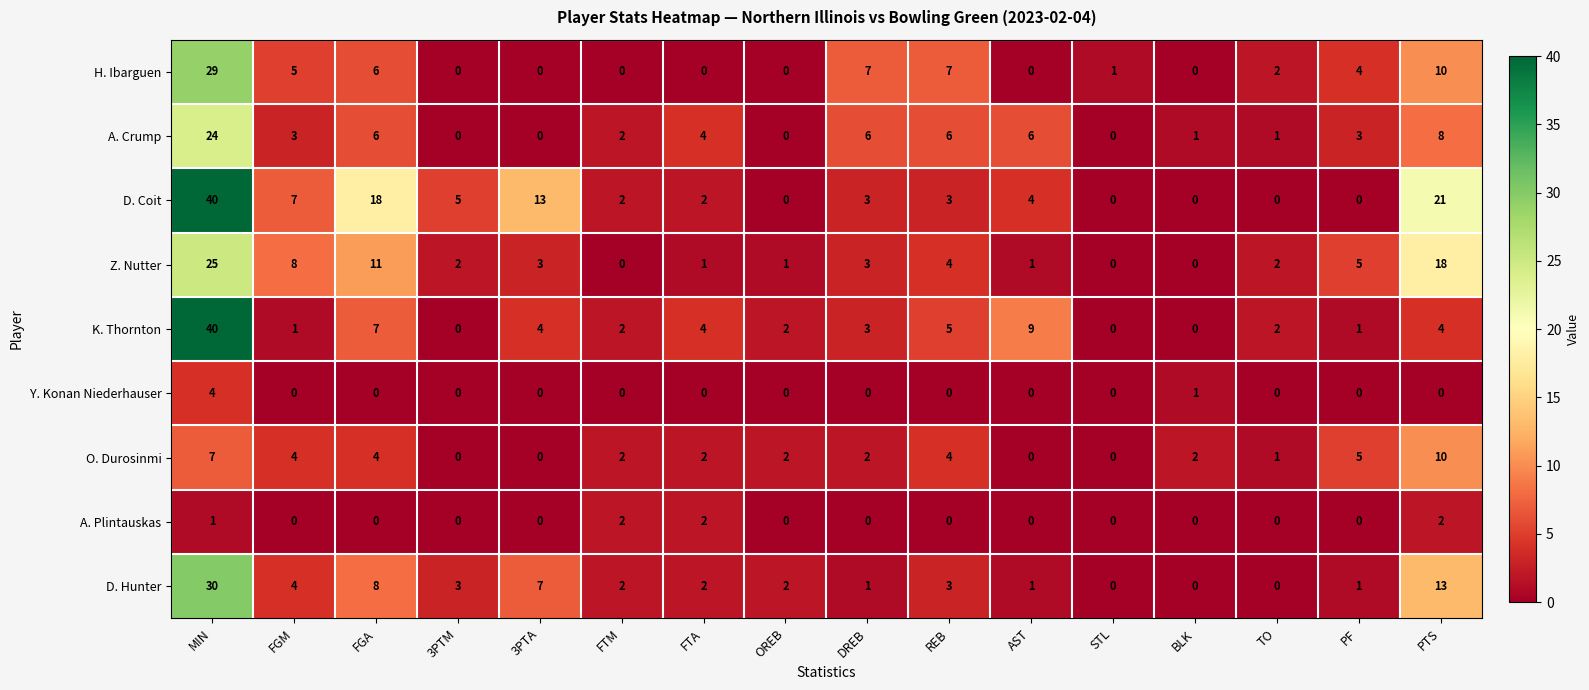

What is the spread (max minus min) of values at REB?

7